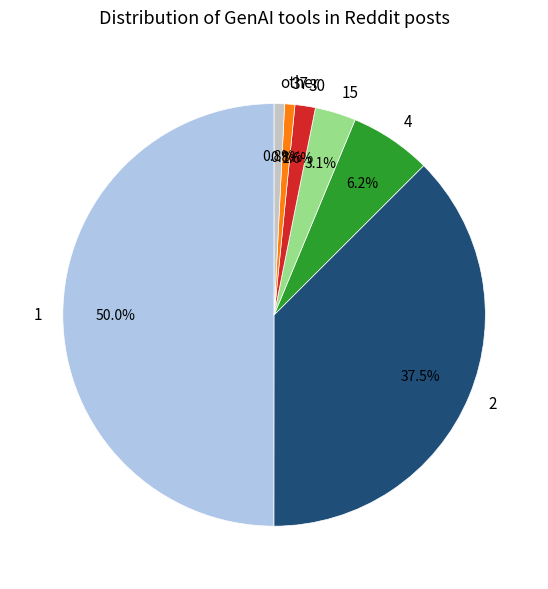

Does 15 represent more than half of the total?

No